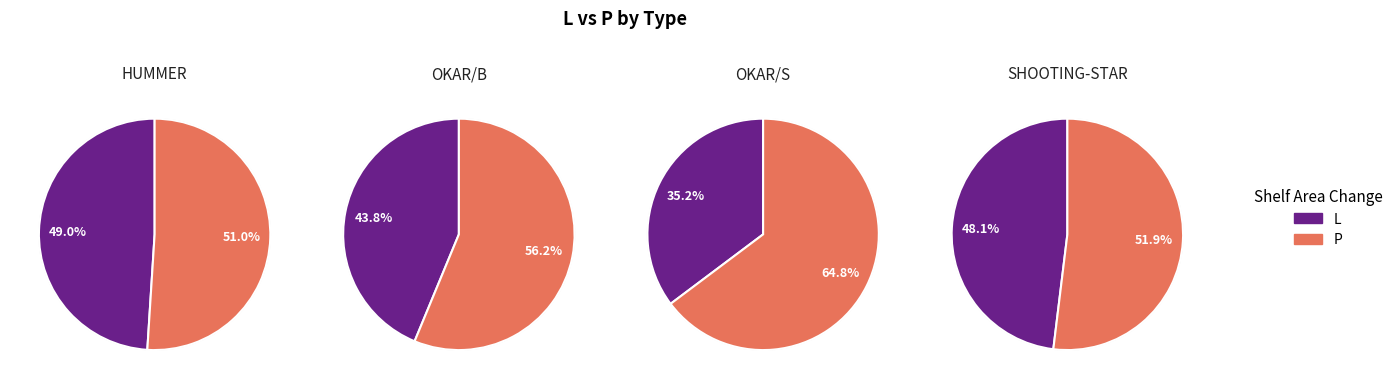

Count the number of slices in the pie.

4